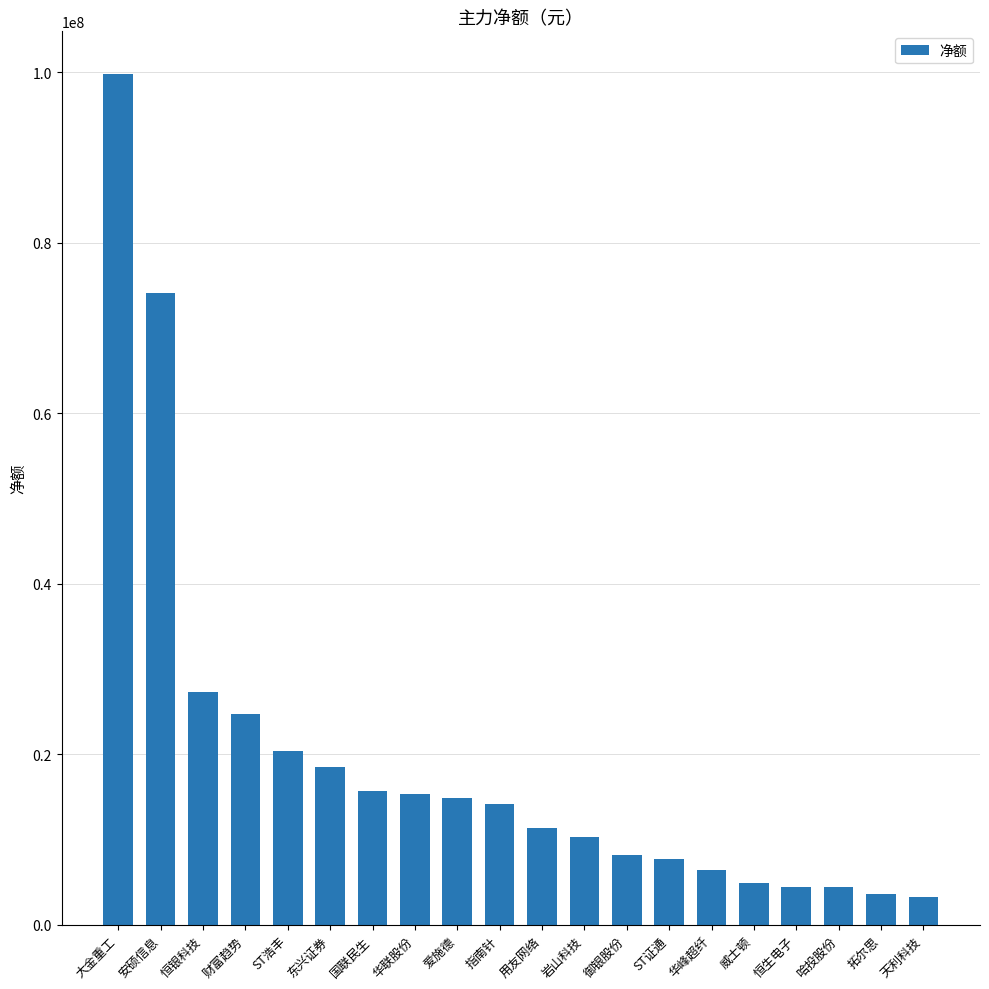

What is the sum of all values?

389461250